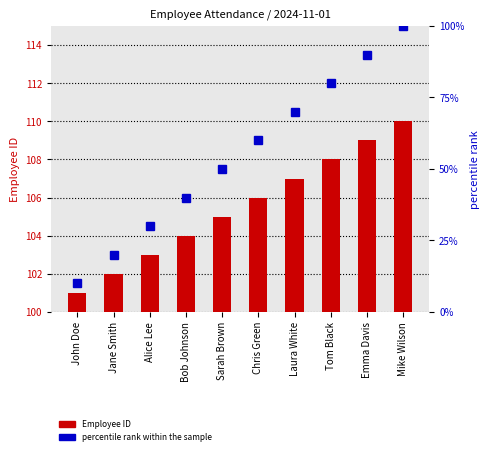

What is the label of the 5th bar from the left?

Sarah Brown